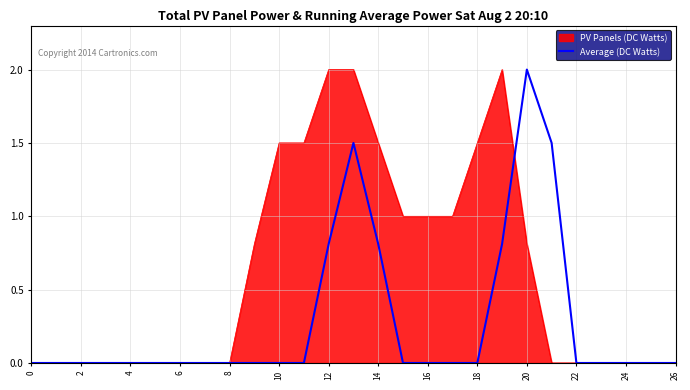

What is the highest value of the Average (DC Watts) series?

2.0